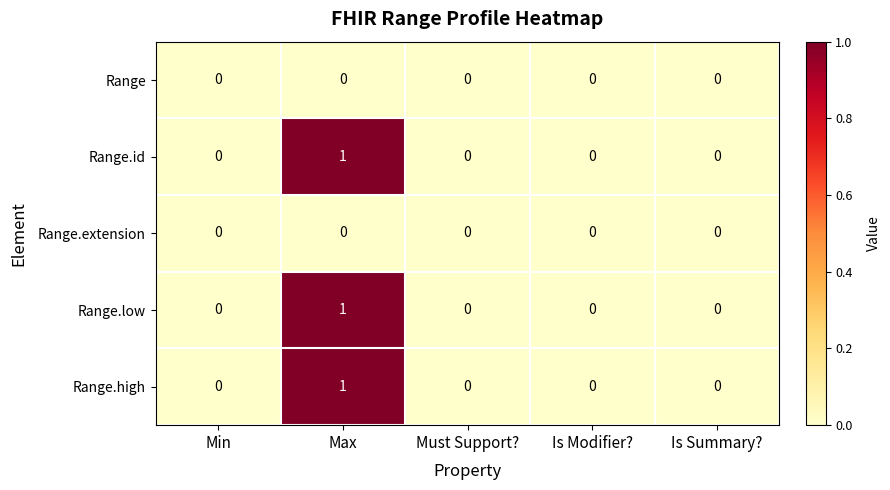

How many Range.id values are between 0 and 1?

5